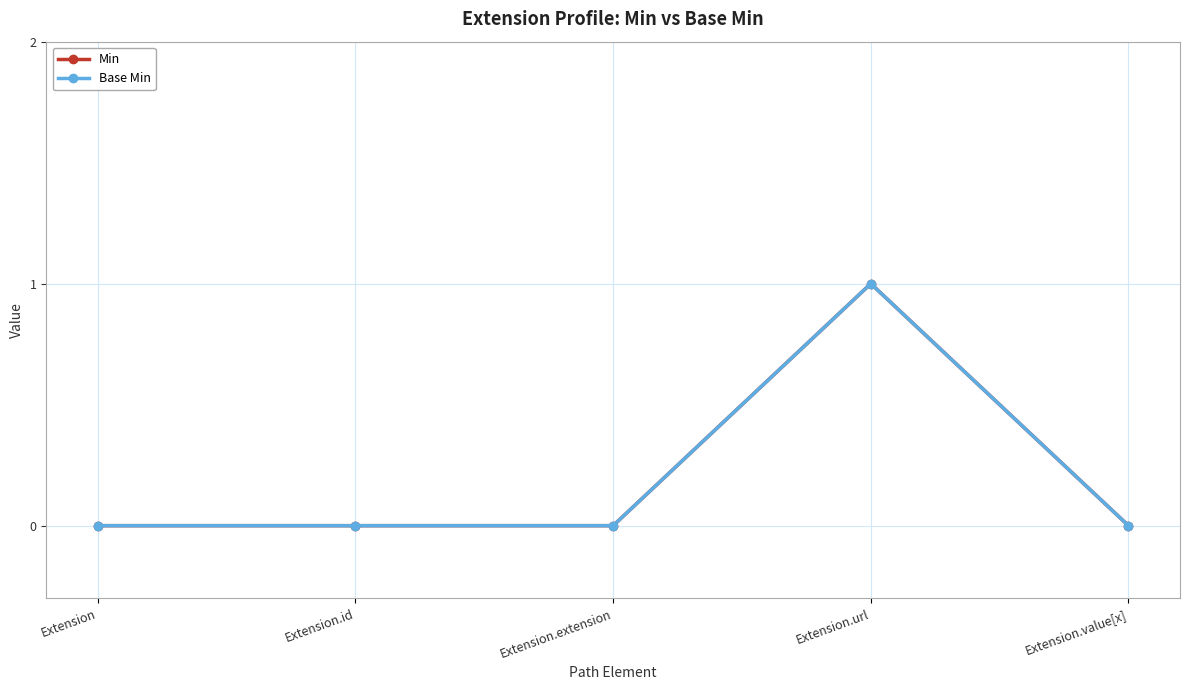

Reading left to right, extract all data points from this chart.

Min: Extension=0	Extension.id=0	Extension.extension=0	Extension.url=1	Extension.value[x]=0
Base Min: Extension=0	Extension.id=0	Extension.extension=0	Extension.url=1	Extension.value[x]=0